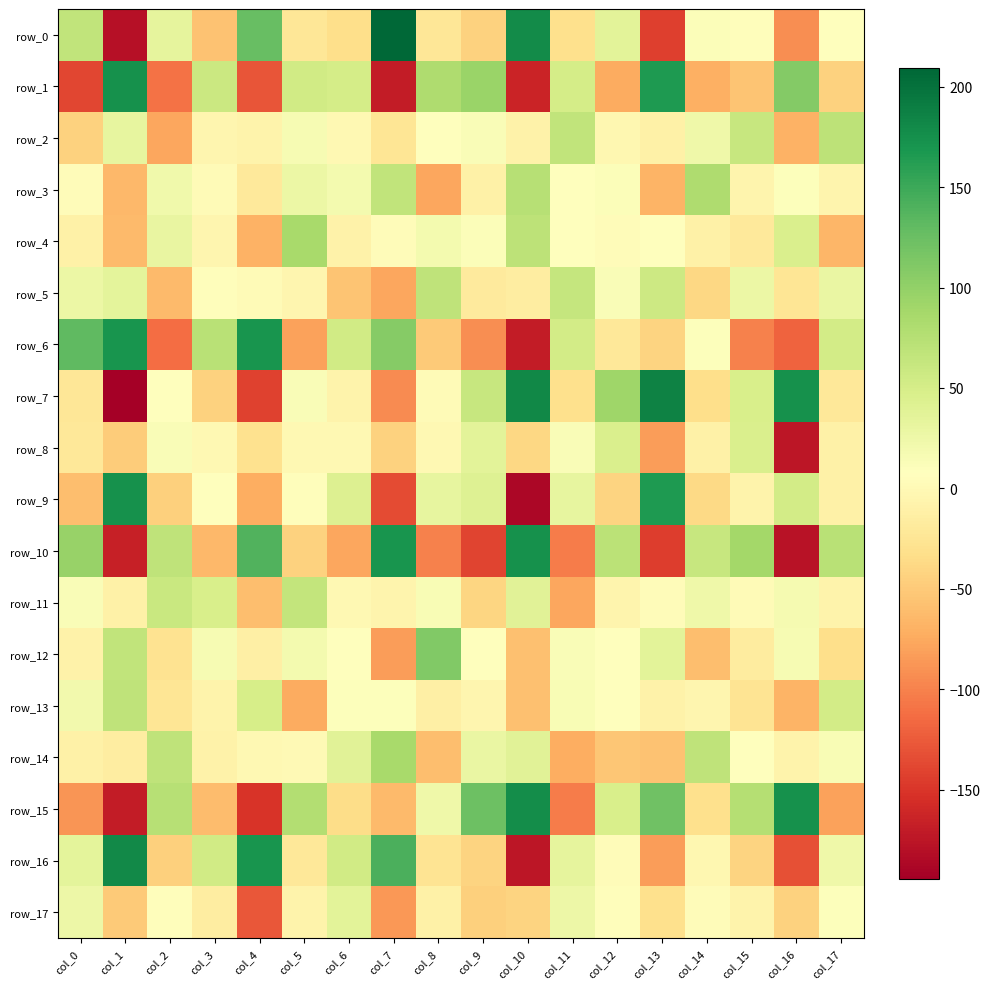

List the series in order of their peak value, lowest first.

row_17, row_8, row_11, row_13, row_5, row_2, row_3, row_4, row_14, row_12, row_6, row_10, row_1, row_9, row_15, row_16, row_7, row_0